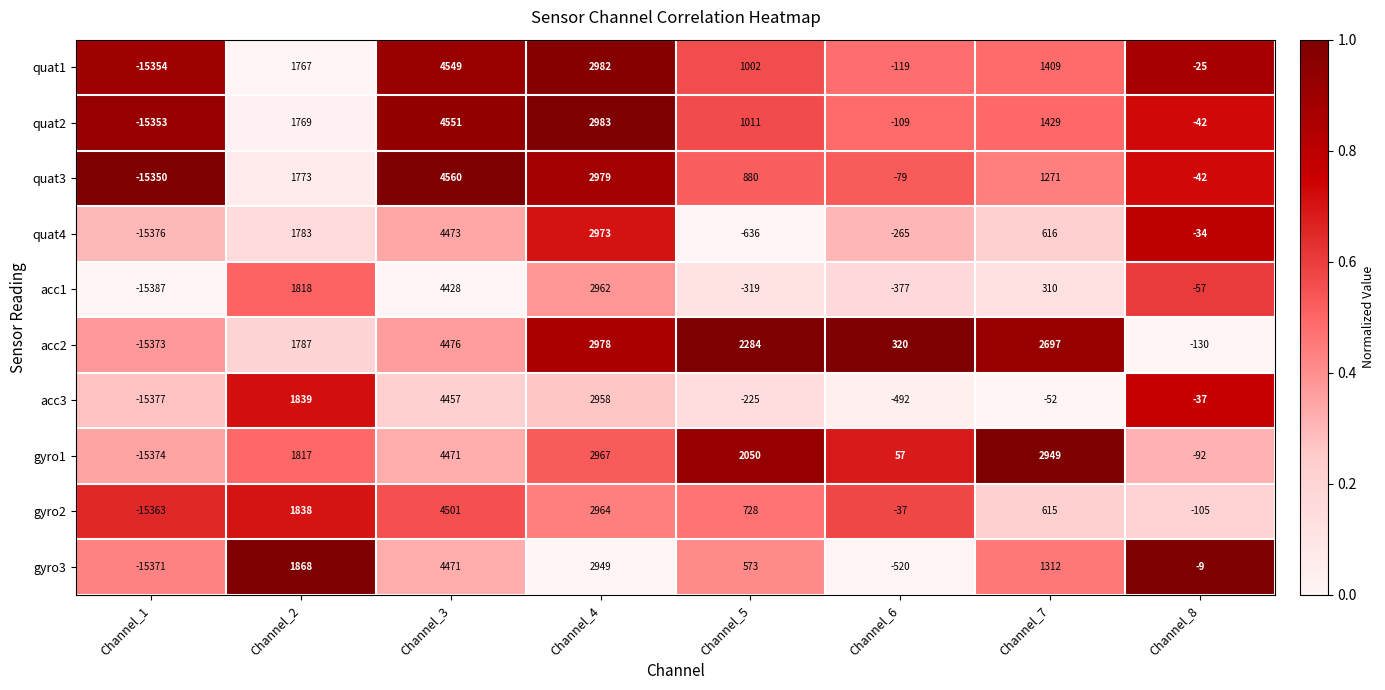

At Channel_4, list the series in order from largest to smallest.

quat2, quat1, quat3, acc2, quat4, gyro1, gyro2, acc1, acc3, gyro3